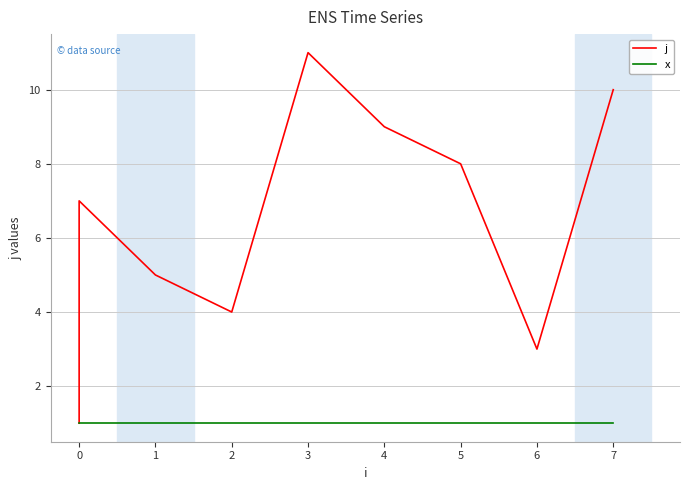

The x series shows 2 at 0. True or false?

False